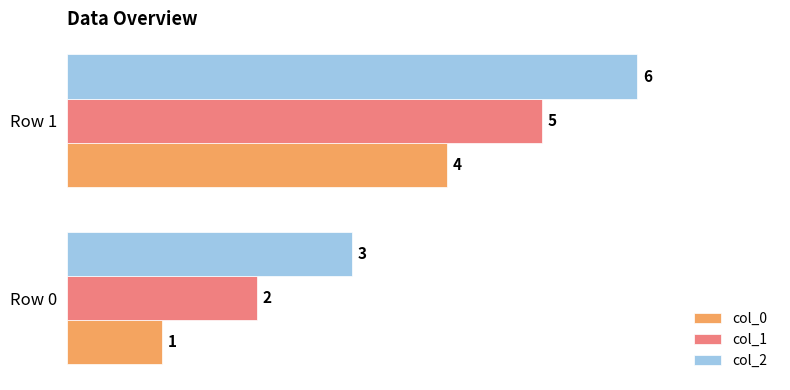

Read the col_1 value at Row 1.

5